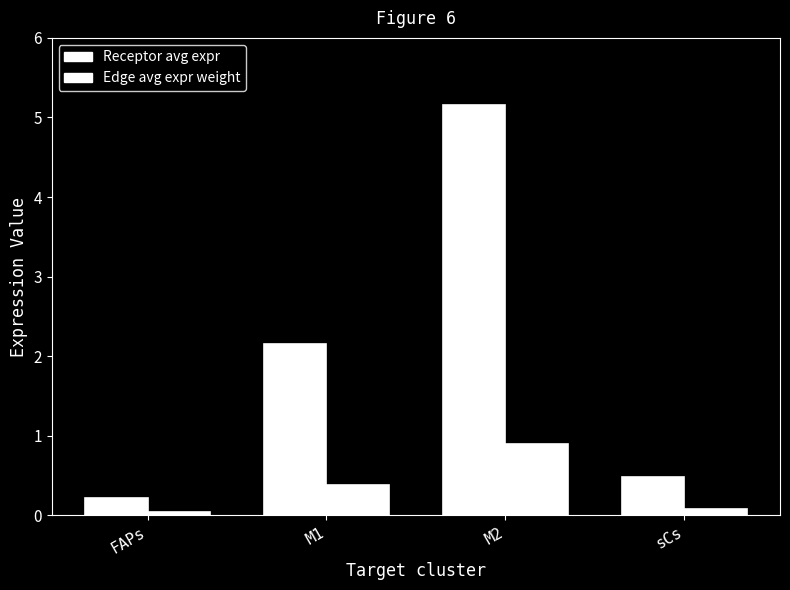

How many bars are there in each group?

2